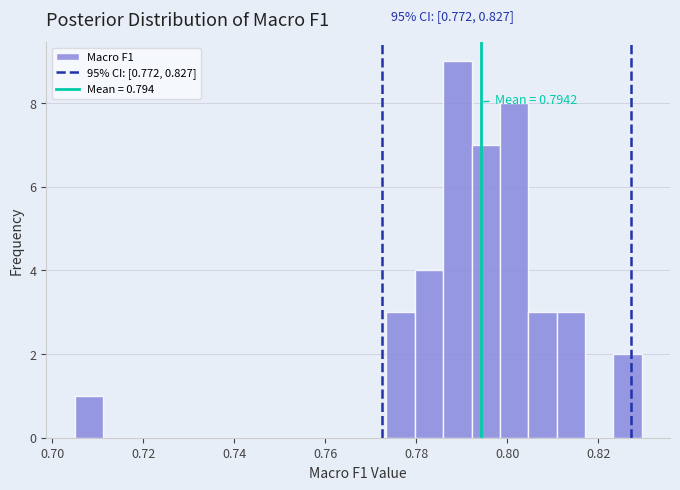

Around what value on the x-axis is the tallest bar? Give the approximate position of its centre, as read against the axis.

0.790